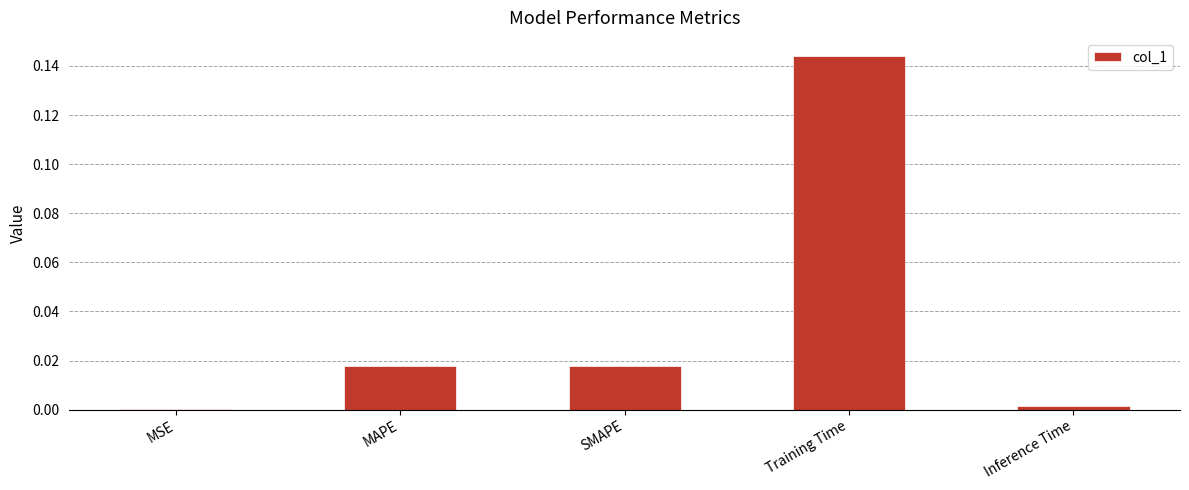

The value at Inference Time is 0.0. True or false?

True